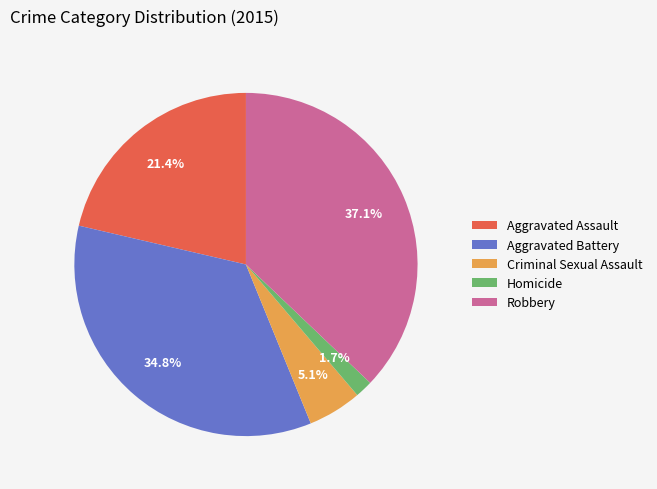

How many slices are in this pie chart?

5